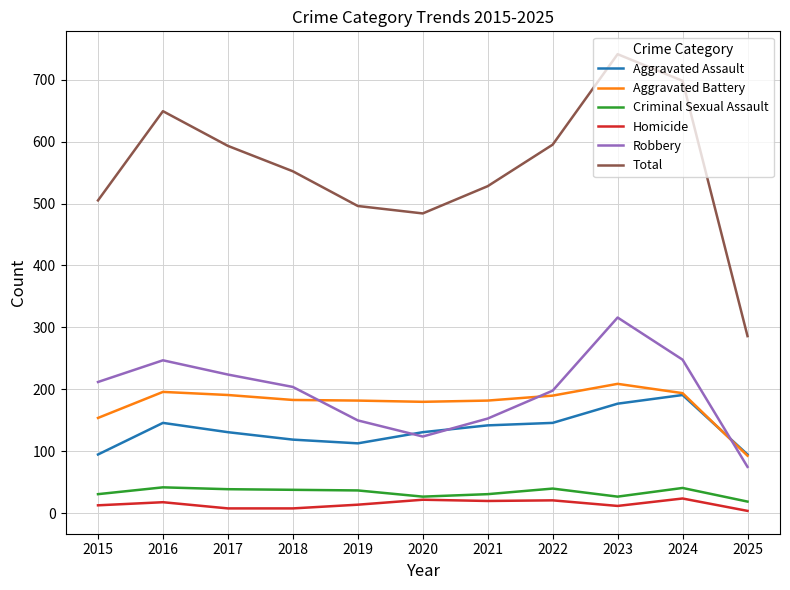

What is the spread (max minus min) of values at 2016?

631